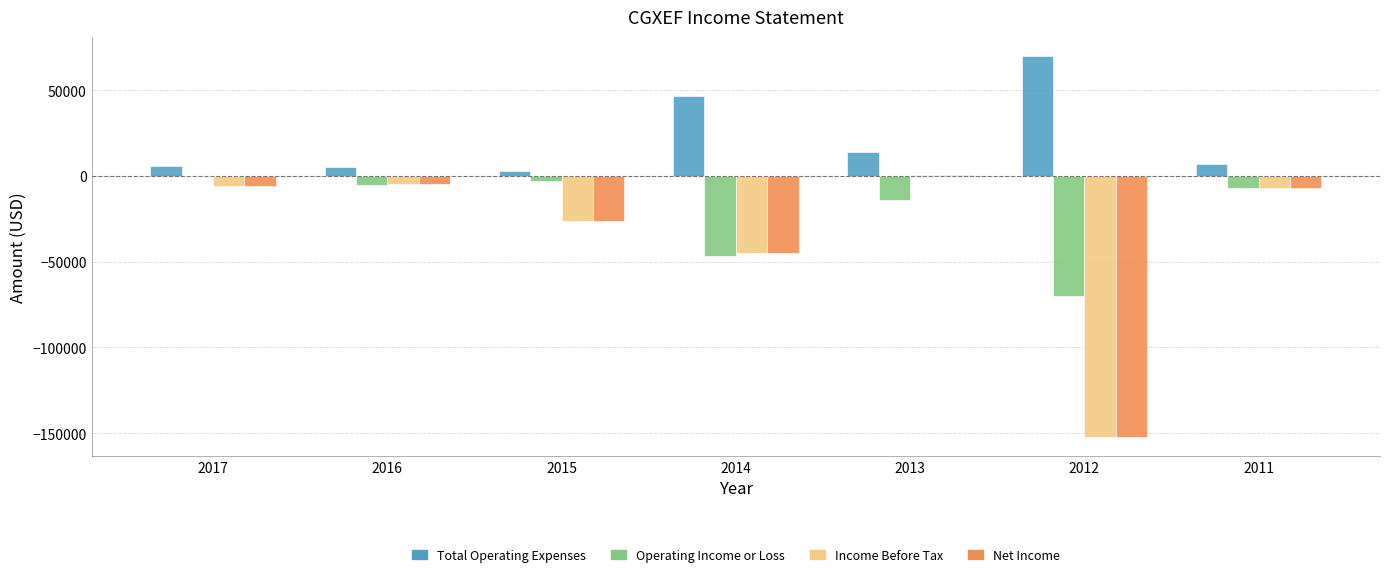

Does the chart contain stacked bars?

No